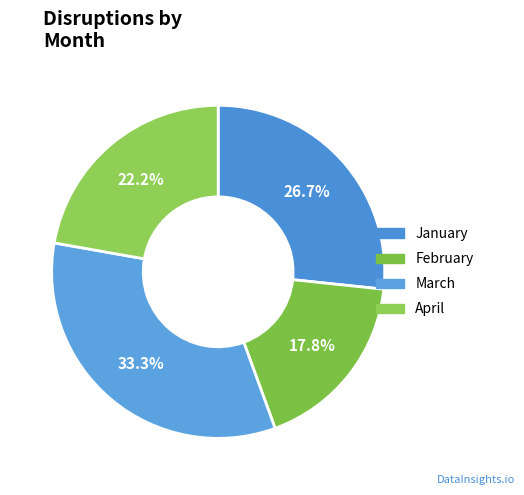

To the nearest percent, what portion does February represent?

18%